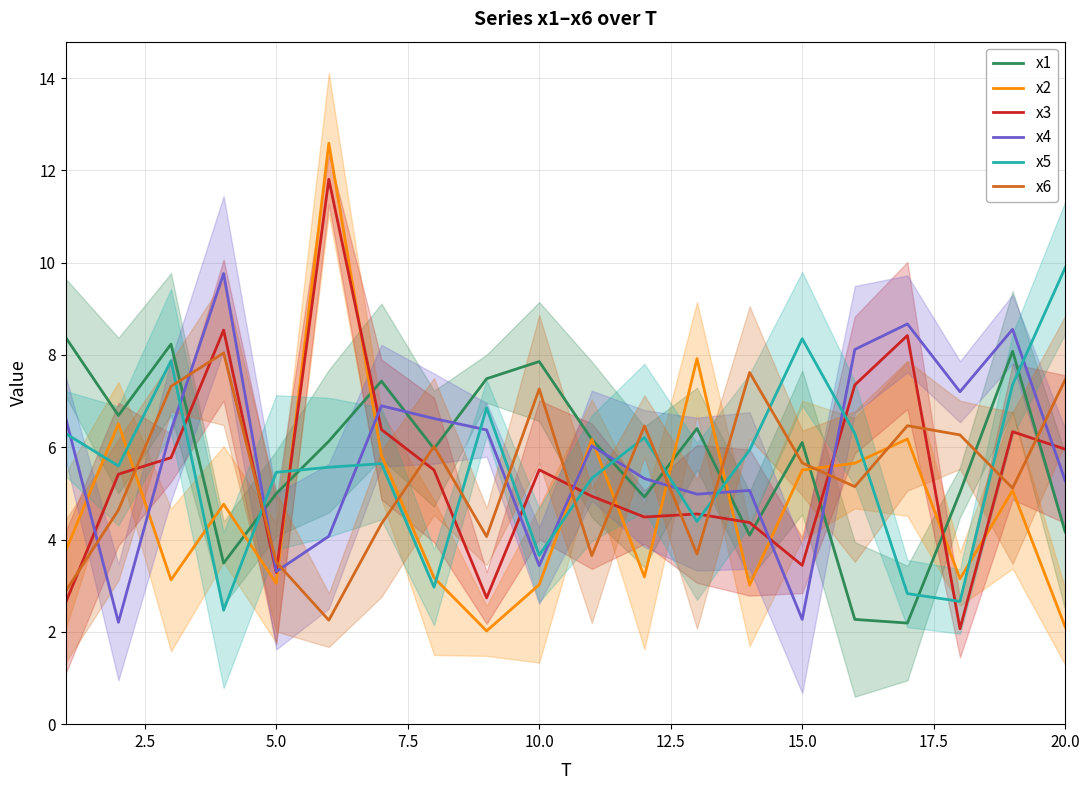

The value of x4 at 5.0 is 5.1. True or false?

False